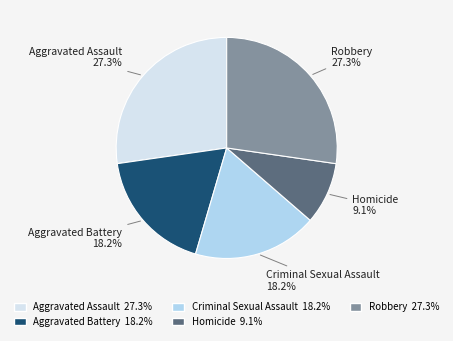

To the nearest percent, what is the average slice percentage?

20%